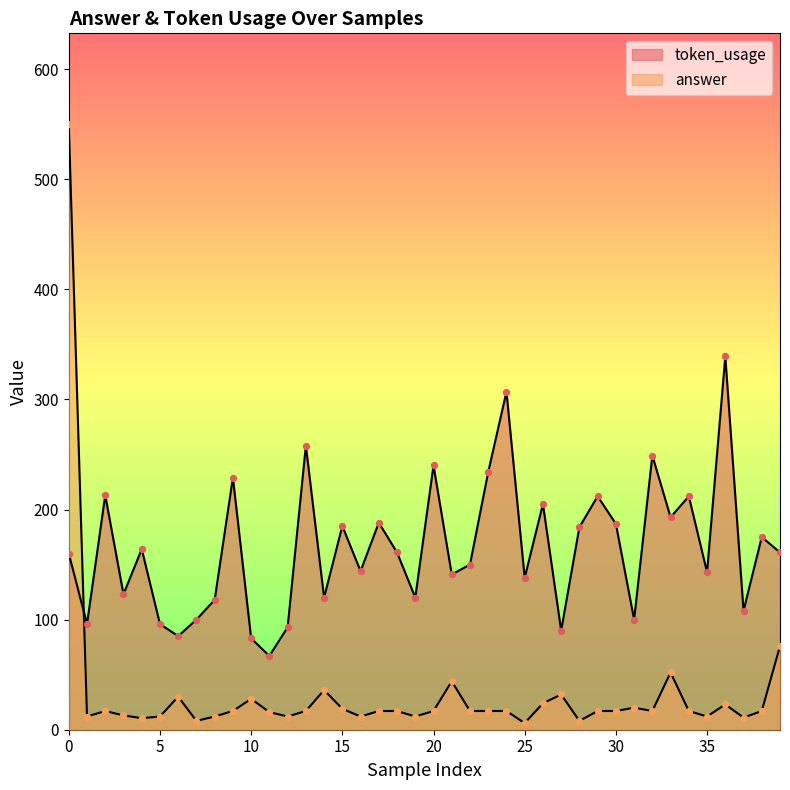

What are all the series names shown in the legend?

token_usage, answer